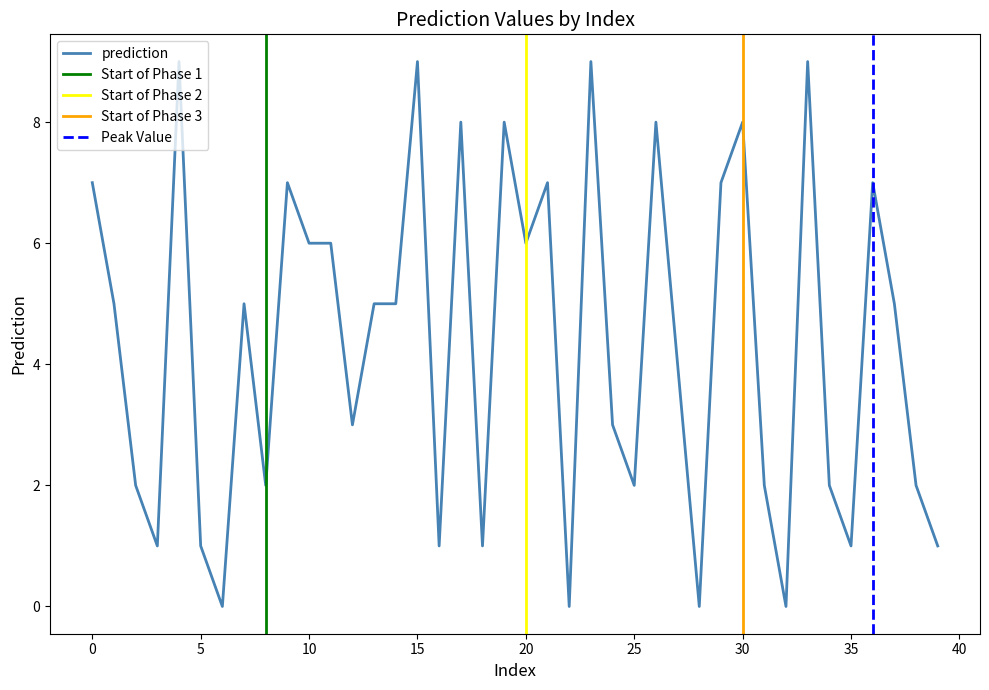

What is the greatest value displayed?

9